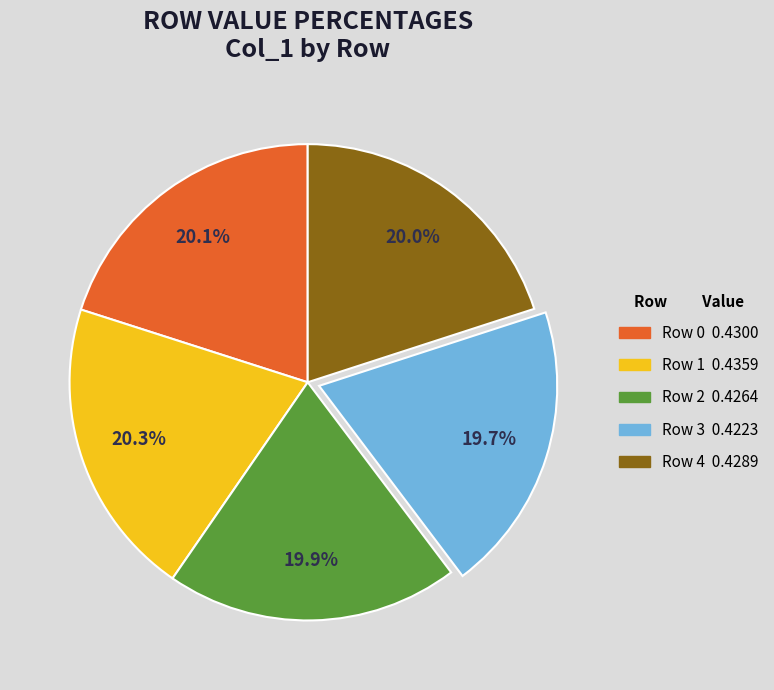

Does Row 3 represent more than half of the total?

No